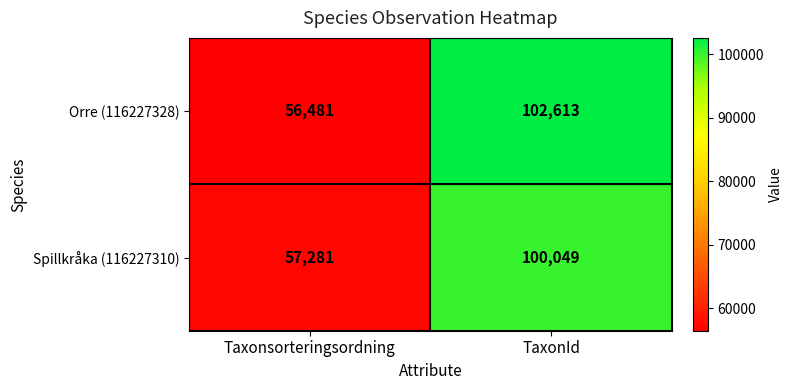

Rank the series by their average value, from lowest to highest.

Spillkråka (116227310), Orre (116227328)